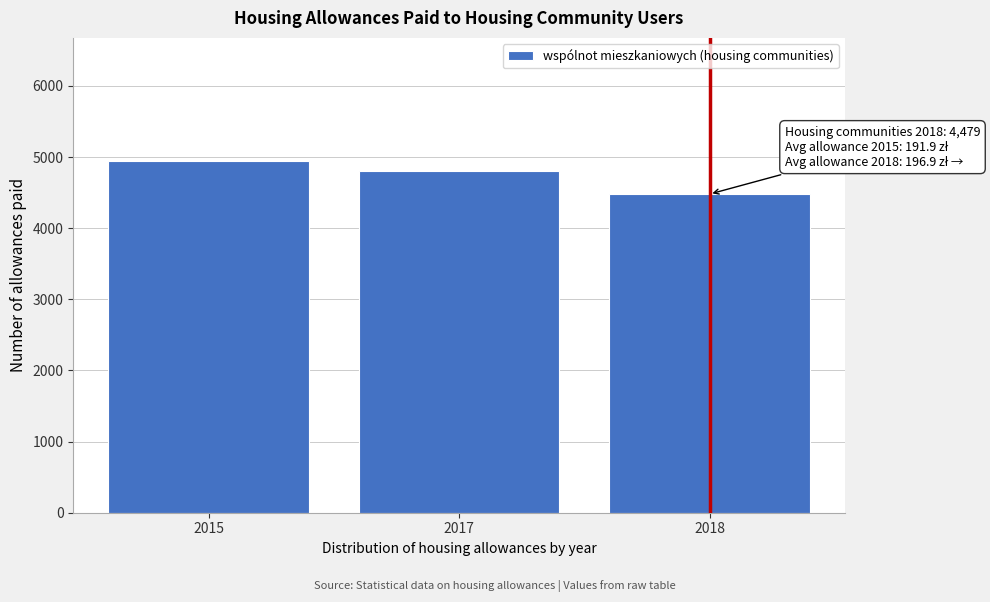

Reading right to left, list all the values displayed in this chart.

2018=4479	2017=4809	2015=4944